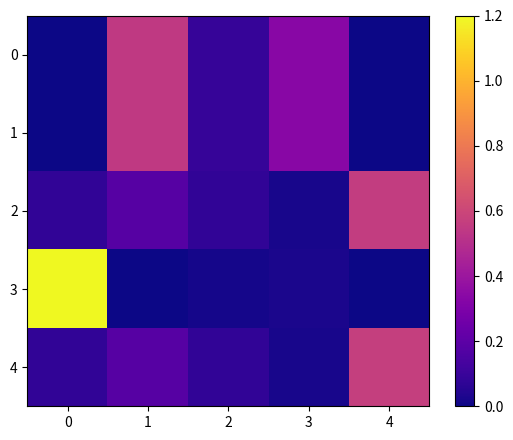

Rank the series by their maximum value, from highest to lowest.

3, 4, 2, 0, 1